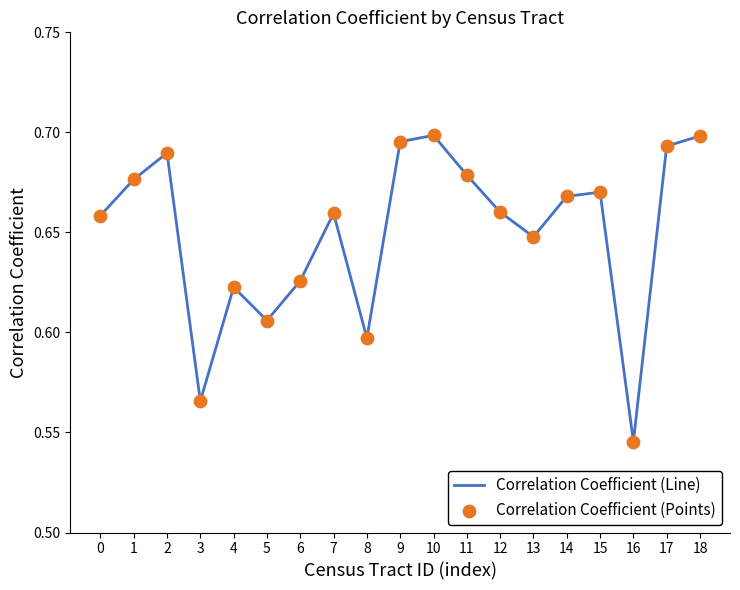

What is the change in value from 8 to 11?

+0.1